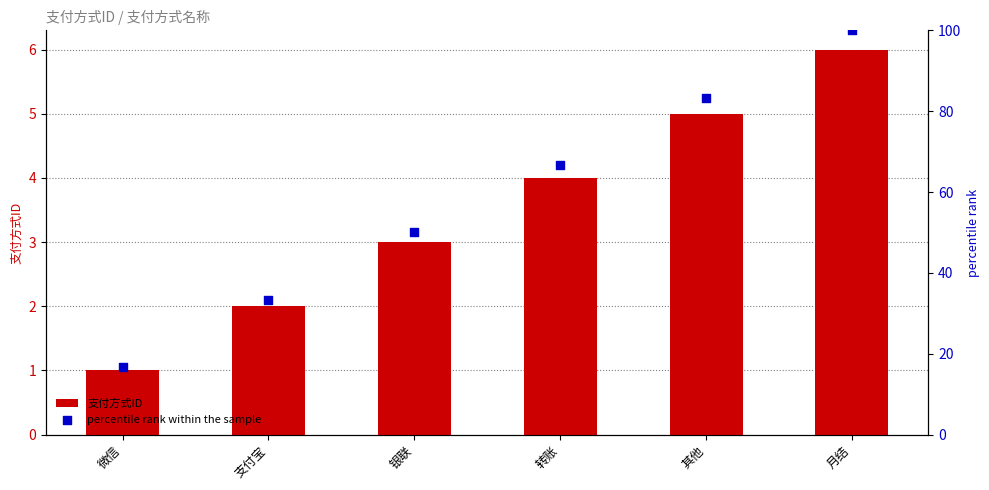

At which category is the sum across all series the highest?

月结